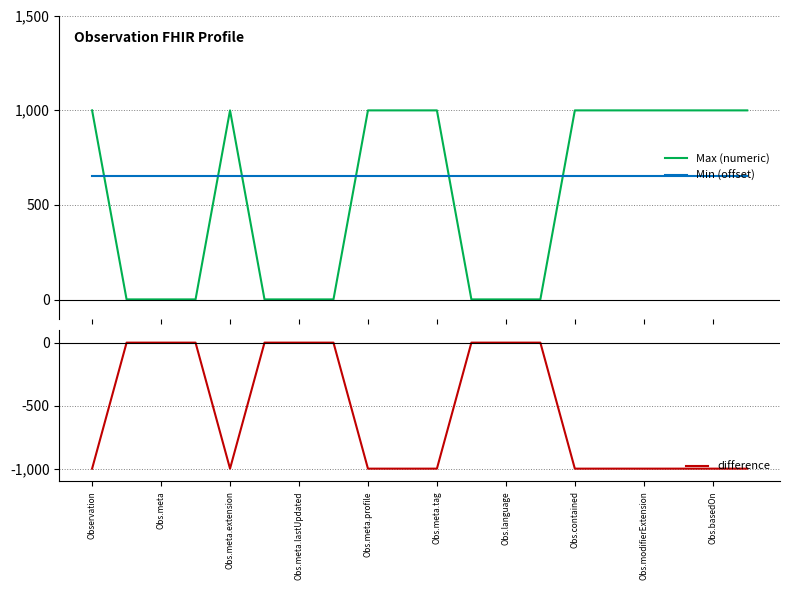

True or false: Min (offset) and difference cross at least once.

False